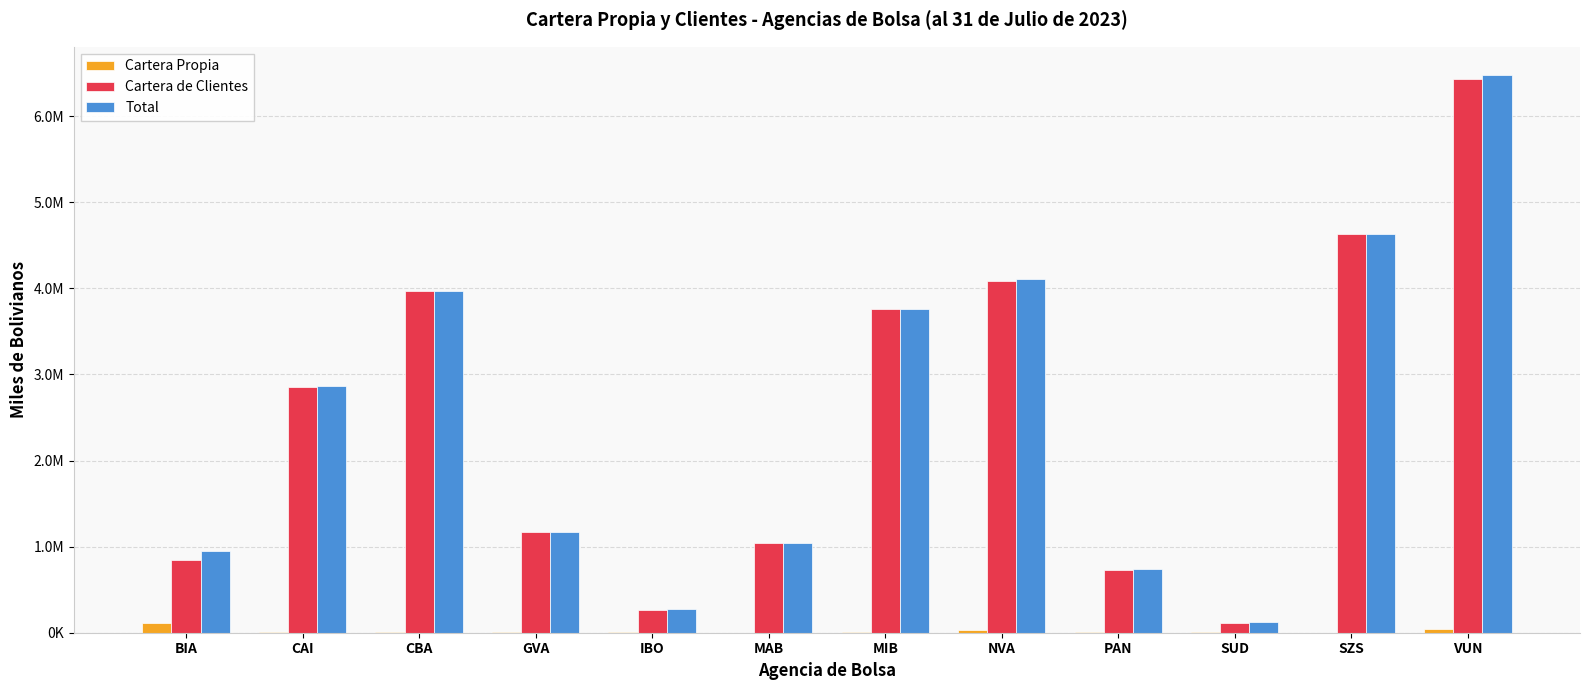

At which category does the chart reach its peak across all series?

VUN